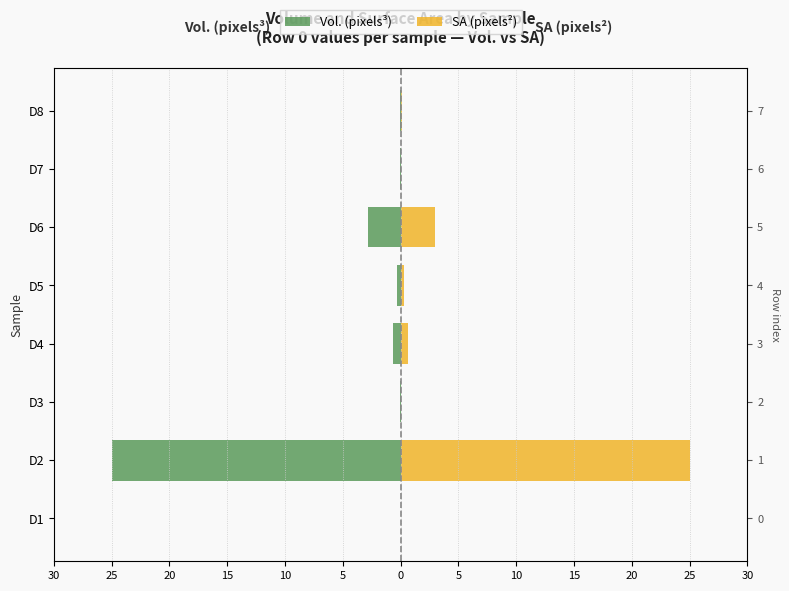

Reading left to right, what are all the values shown in this chart?

Vol. (pixels³): -0.0	-25.0	-0.0	-0.6	-0.3	-2.9	-0.0	-0.1
SA (pixels²): 0.0	25.0	0.0	0.6	0.3	2.9	0.1	0.1